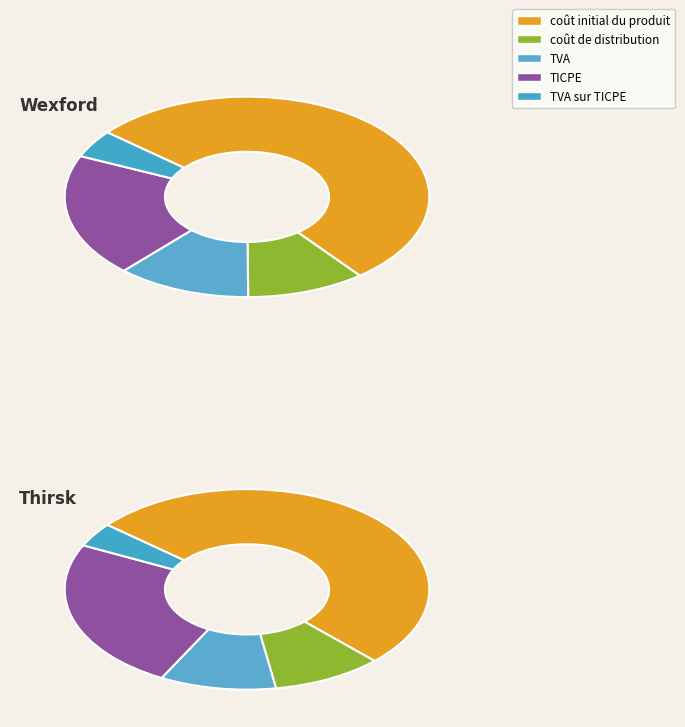

True or false: Takarengo (IRE) accounts for 6% of the total.

False